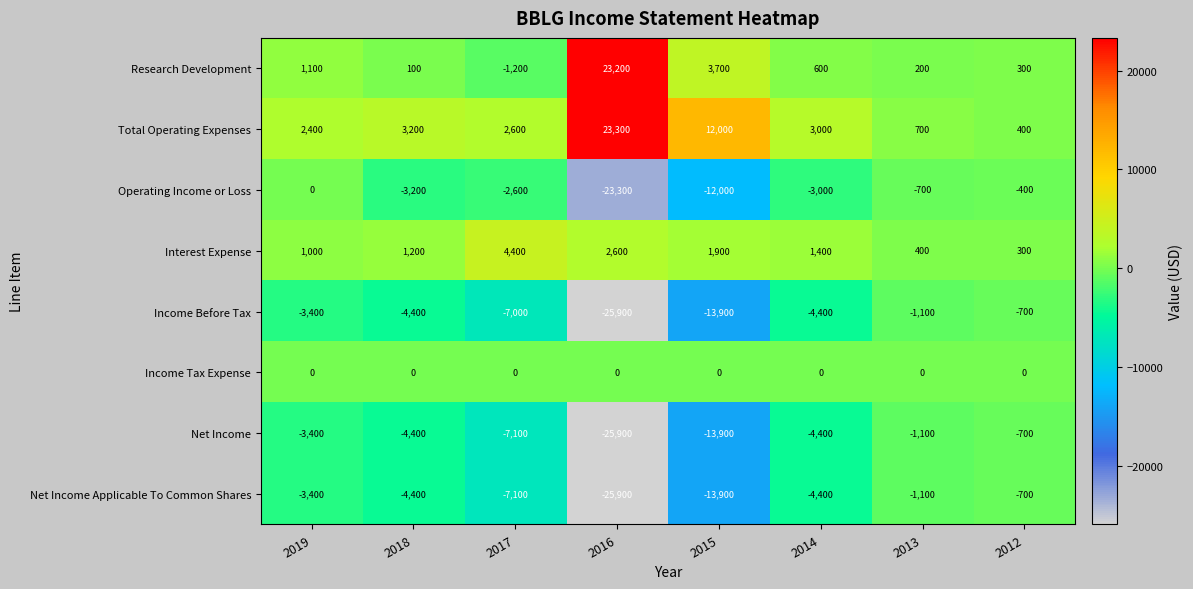

What is the sum of all Net Income values?

-60900